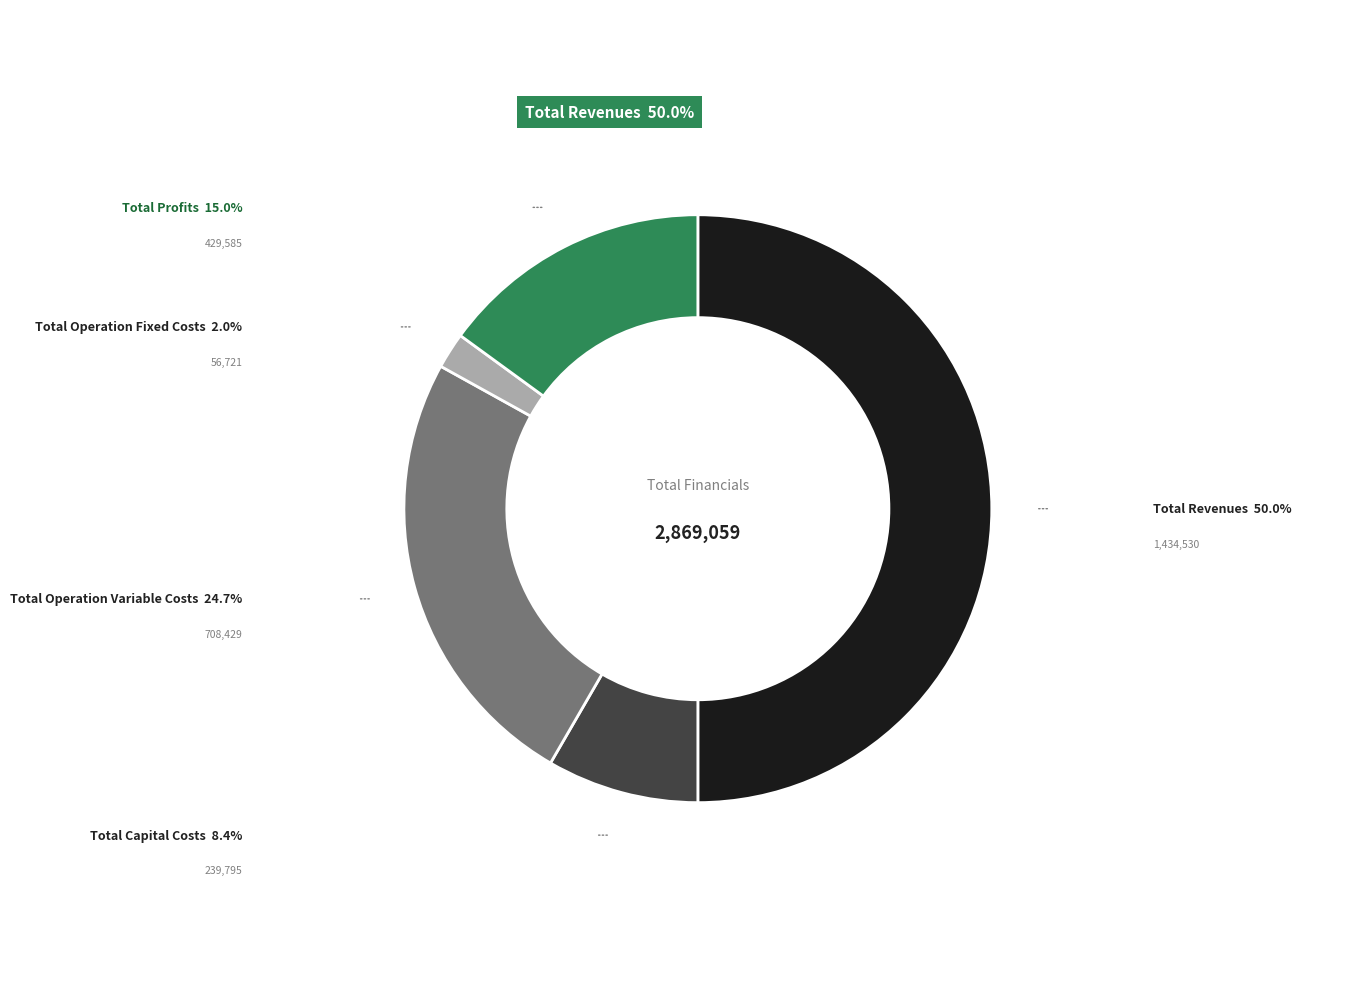

Rank the categories by value from lowest to highest.

Total Operation Fixed Costs, Total Capital Costs, Total Profits, Total Operation Variable Costs, Total Revenues